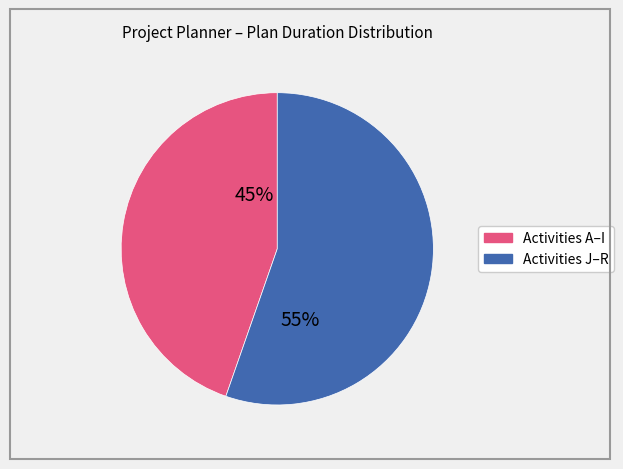

How many slices are in this pie chart?

2